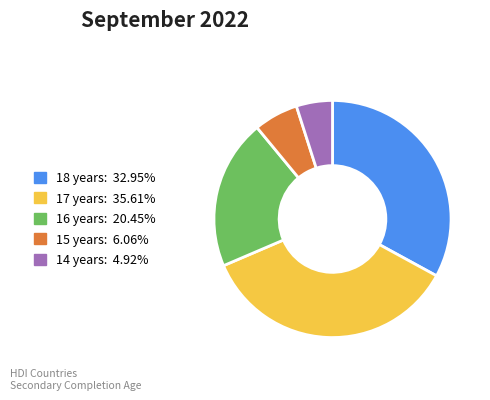

Between 17 years and 16 years, which is larger?

17 years